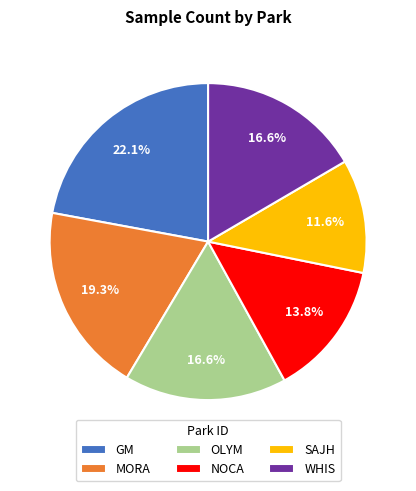

What percentage is the GM slice, to the nearest percent?

22%